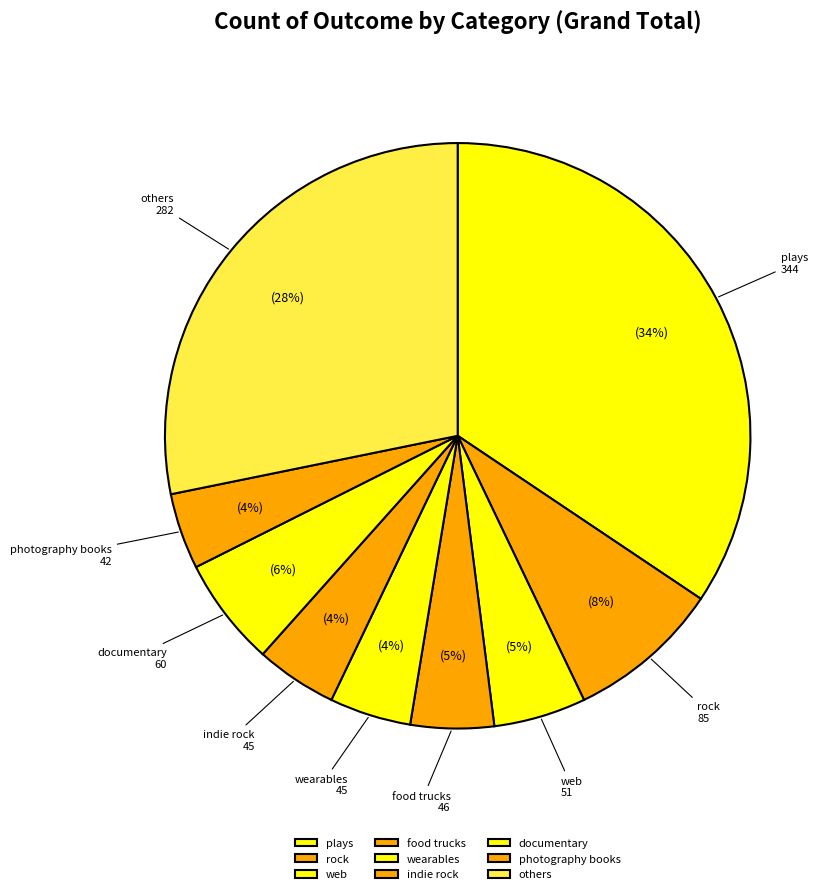

To the nearest percent, what is the average slice percentage?

11%